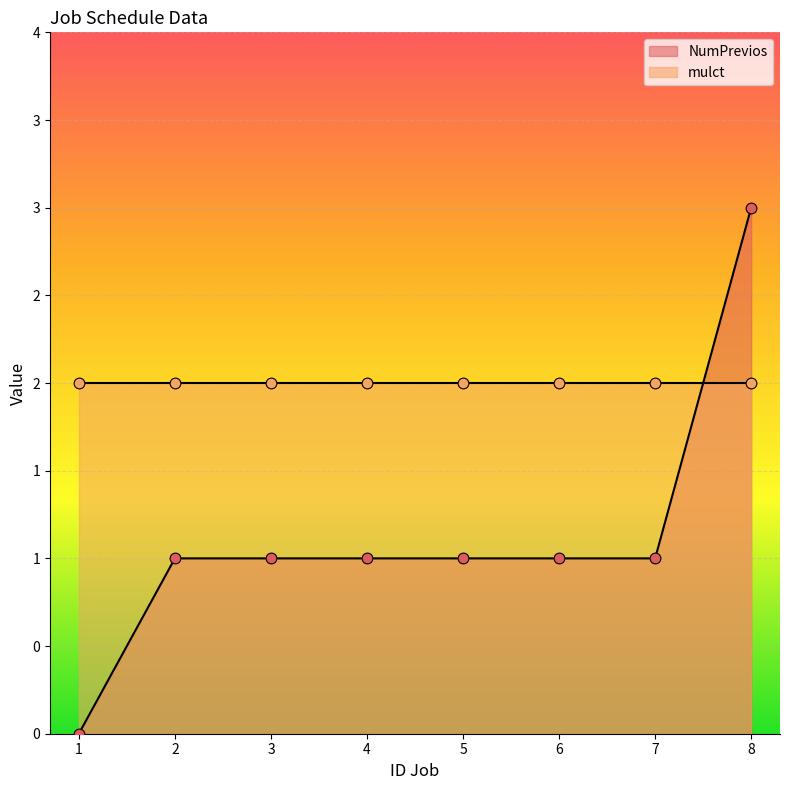

What is the ratio of the value at 8 to the value at 3?

3.0